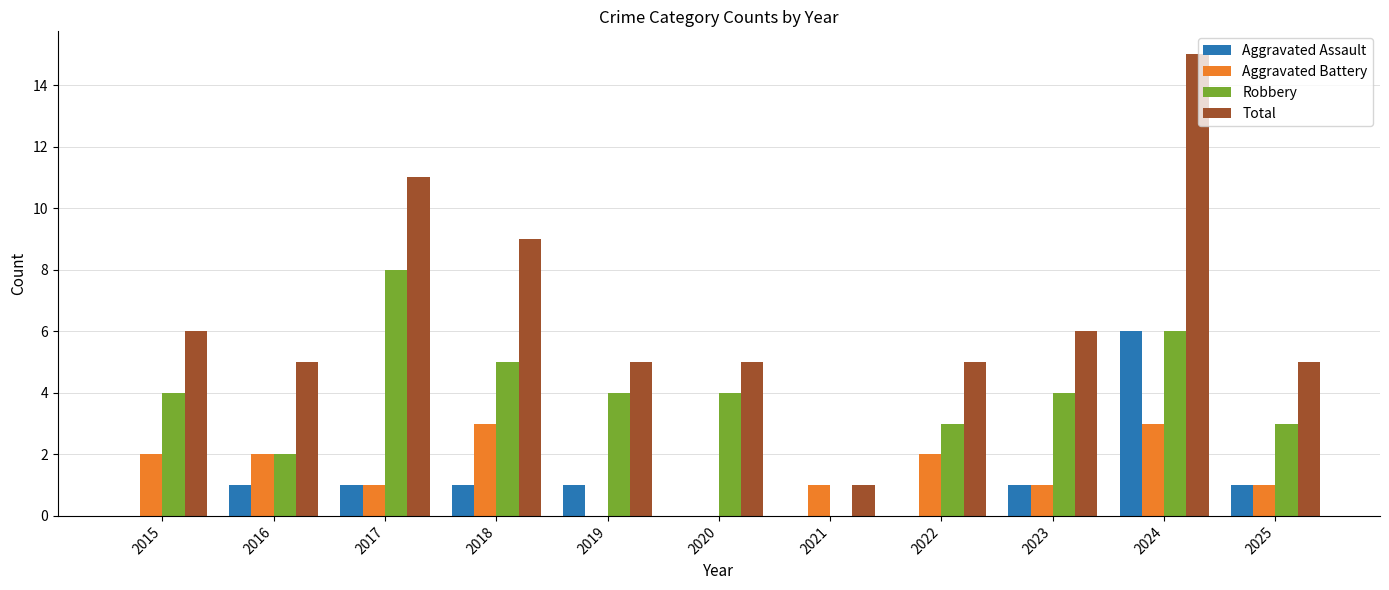

What is the maximum value shown in the chart?

15